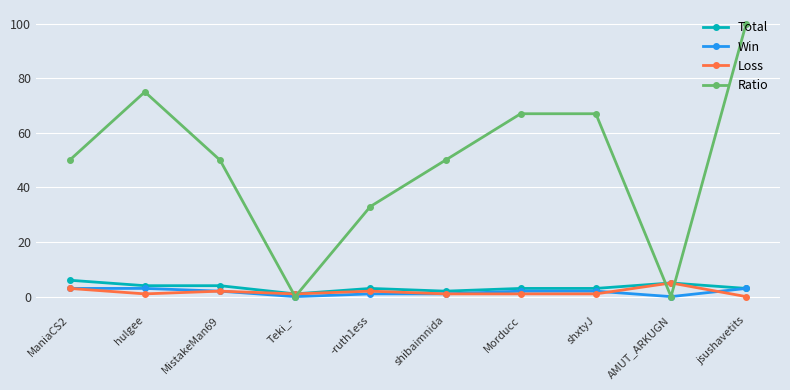

What is the total value across all series at MistakeMan69?

58